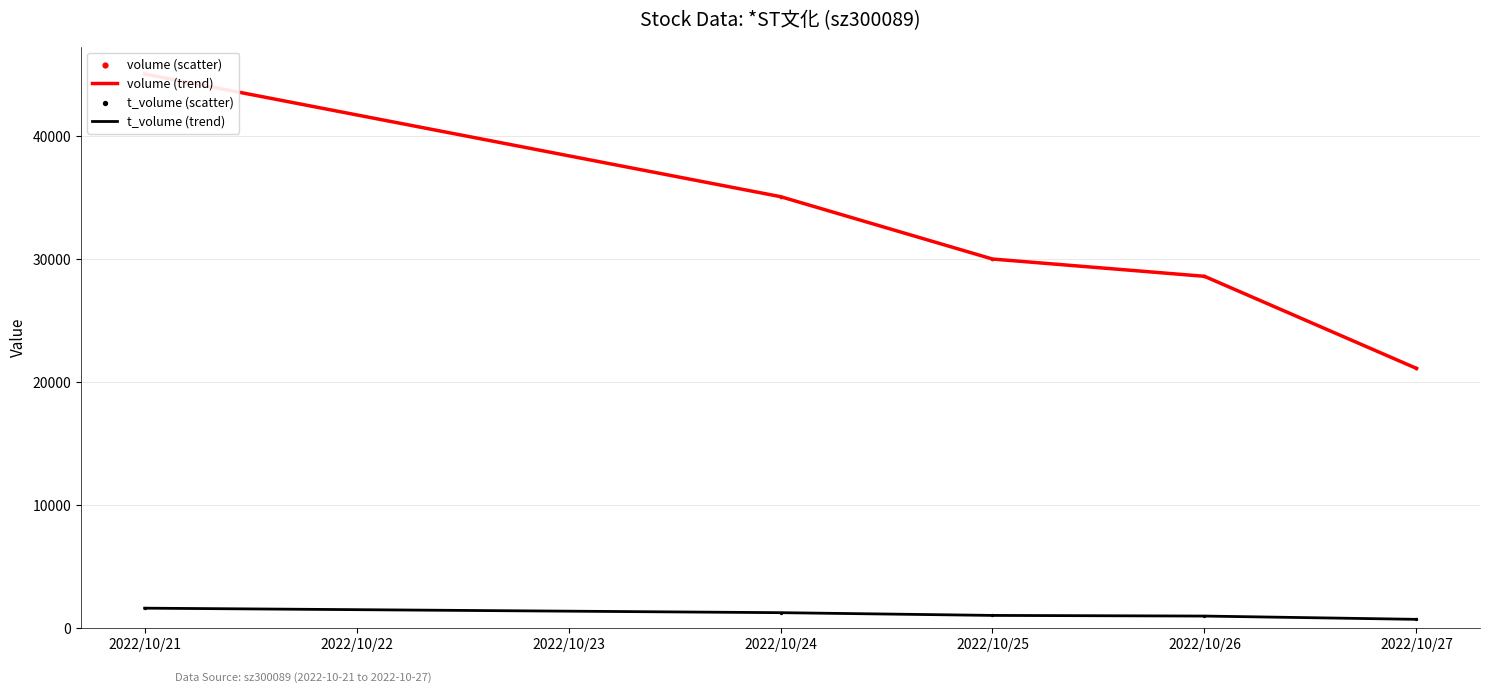

At how many categories does at least one series exceed 13747?

5